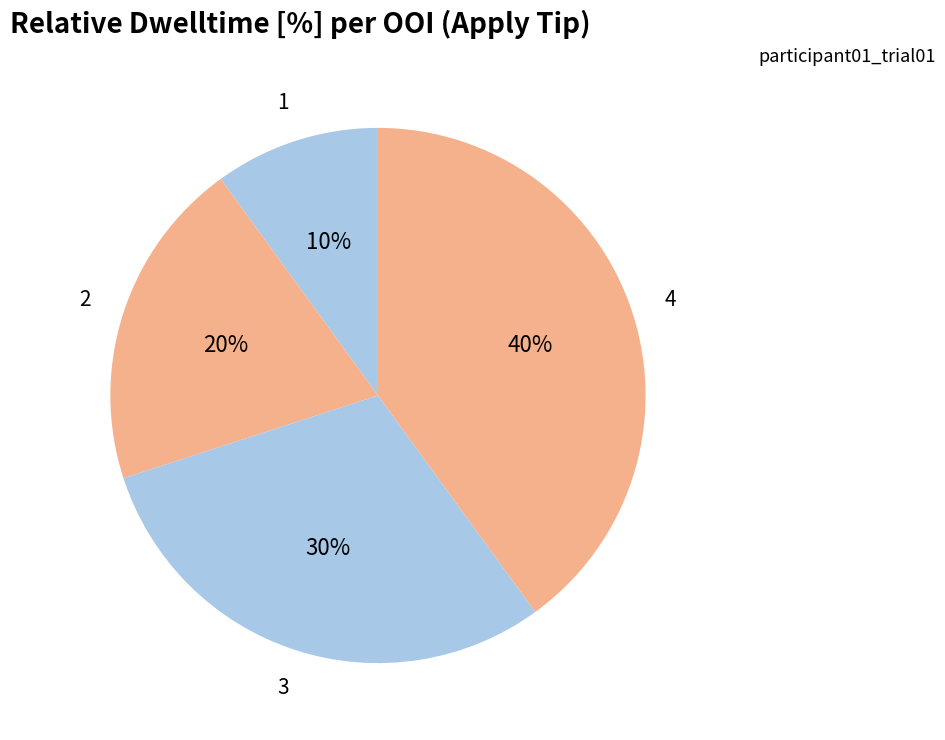

Count the number of slices in the pie.

4